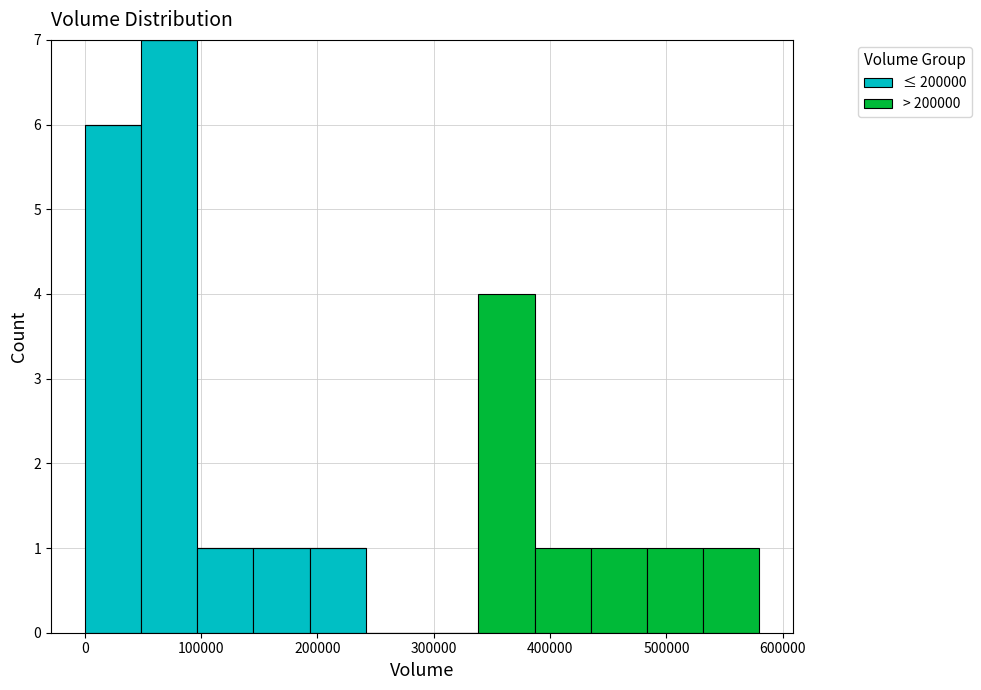

Reading left to right, transcribe this chart: for each stacked bar, give the range it covers on the x-axis and its total height. Neither the bar edges nor the heights are printed on the chart, so give them approximately, as read against the axes.

0 to 50000: 6
50000 to 100000: 7
100000 to 150000: 1
150000 to 190000: 1
190000 to 240000: 1
240000 to 290000: 0
290000 to 340000: 0
340000 to 390000: 4
390000 to 440000: 1
440000 to 480000: 1
480000 to 530000: 1
530000 to 580000: 1